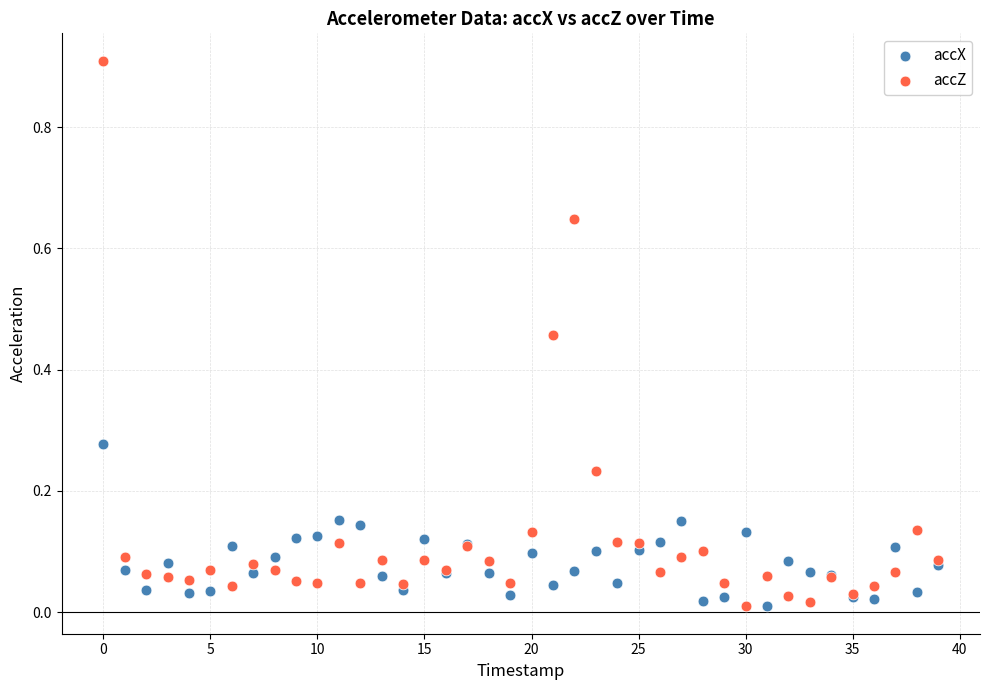

Which series reaches the maximum Y coordinate?

accZ